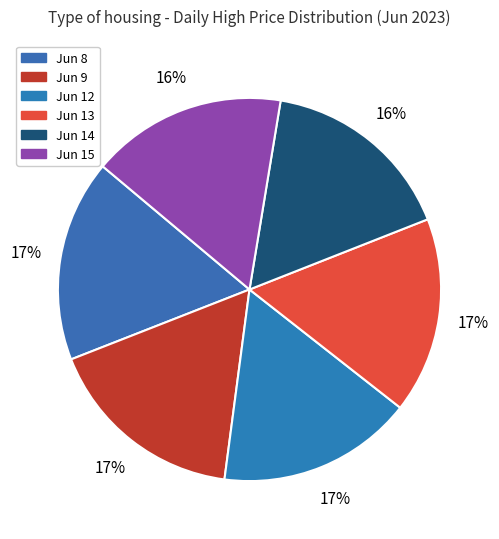

How many segments does this pie chart have?

6